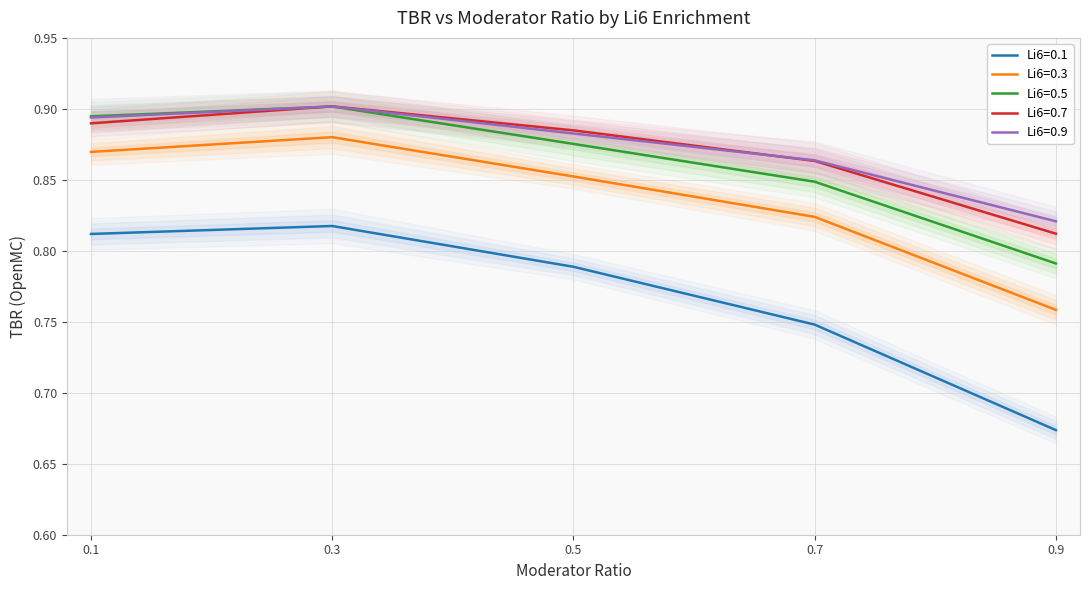

At which category does Li6=0.5 reach its first local peak?

0.3